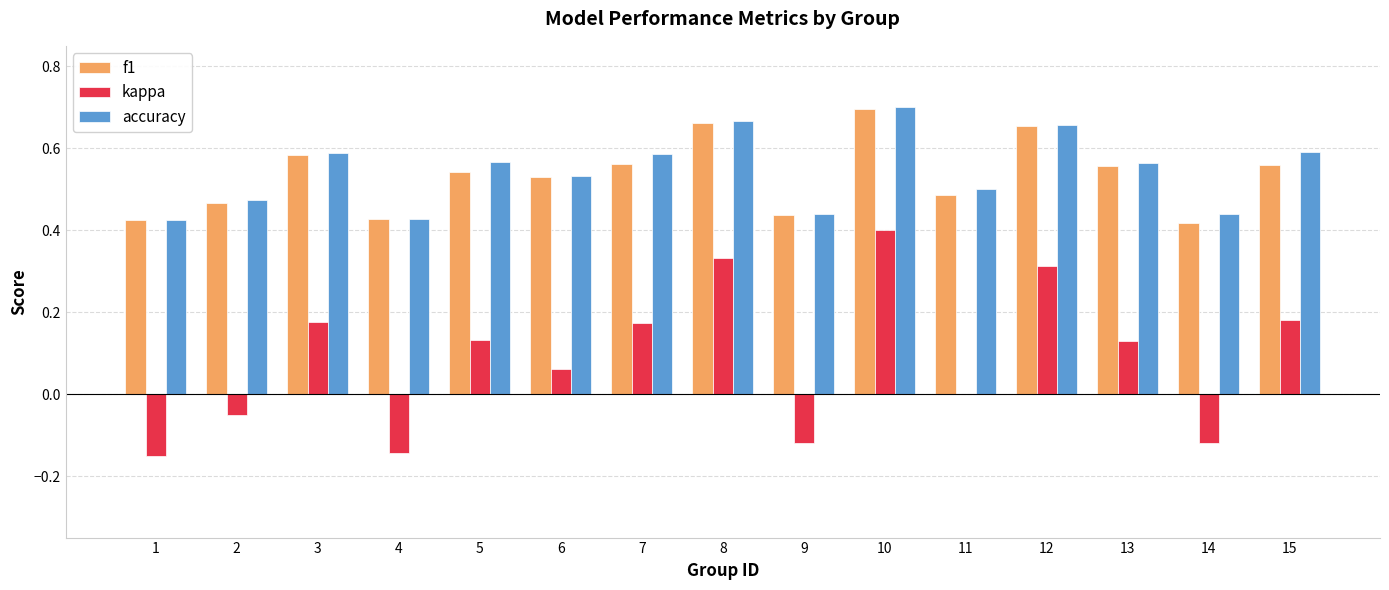

Between 4 and 8, which series saw the biggest shift?

kappa